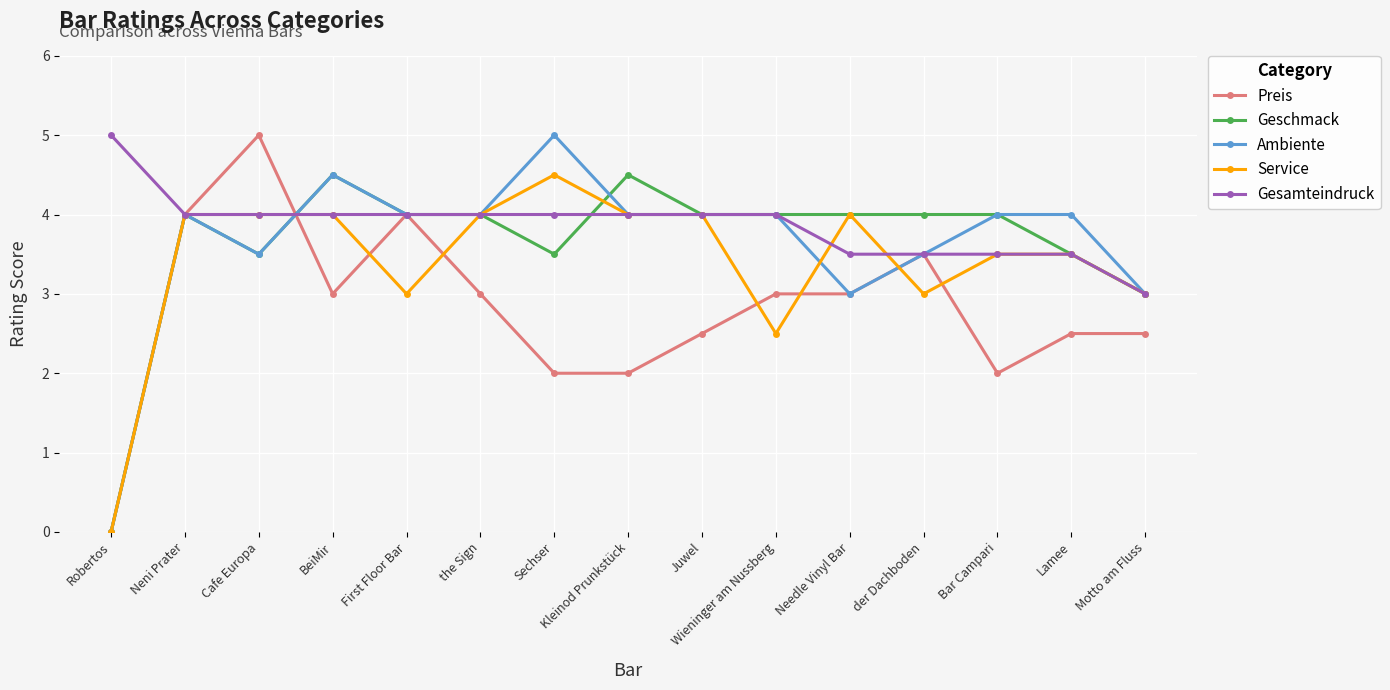

Which series has the largest total across all categories?

Gesamteindruck